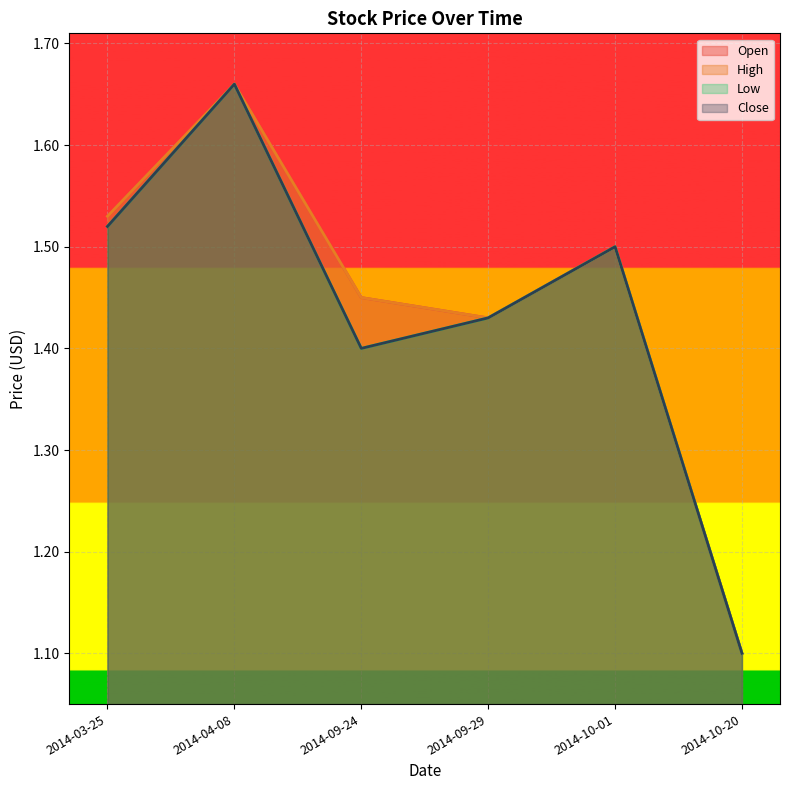

What is the highest value of the Low series?

1.7